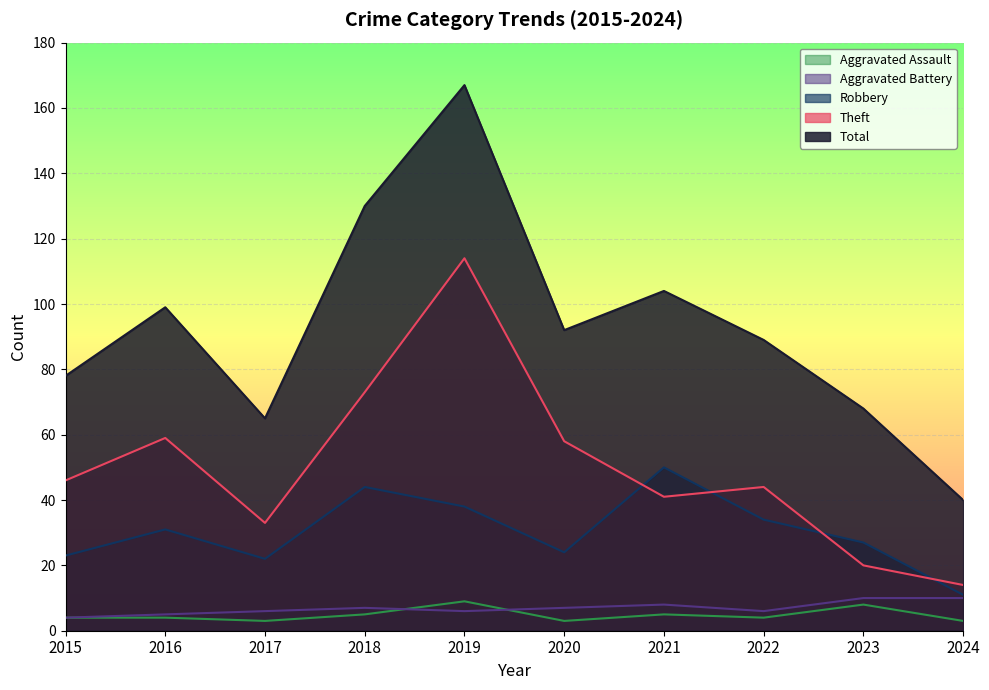

Does the chart display data point markers on the line(s)?

No